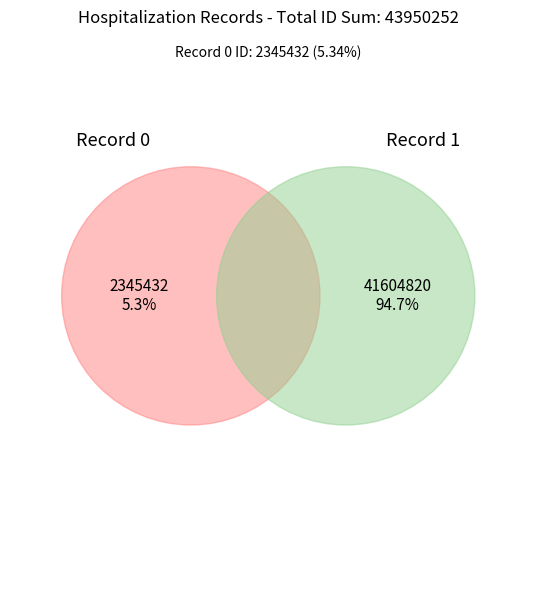

How many segments does this pie chart have?

2